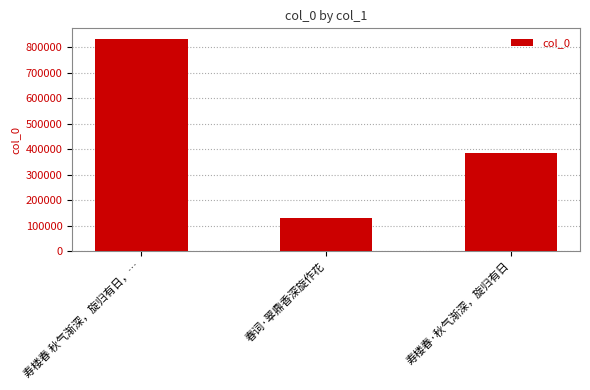

What is the difference between the maximum and minimum values?

703994